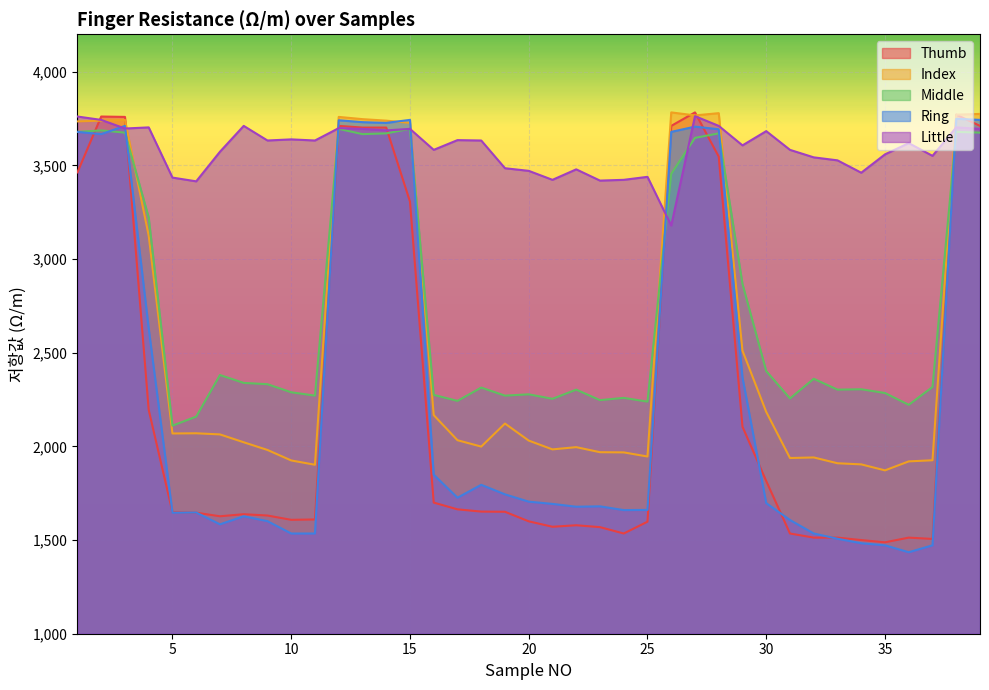

What is the value of the Index point at the 27th from the left?

3767